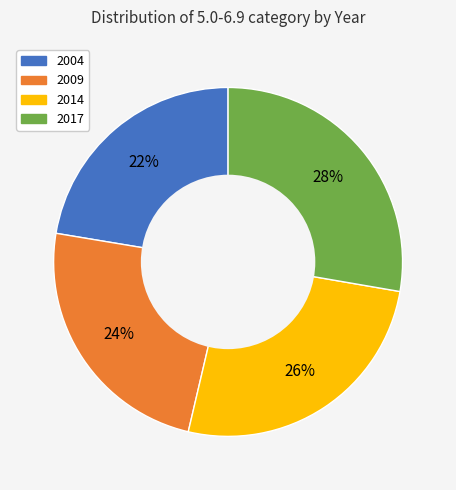

How many segments does this pie chart have?

4